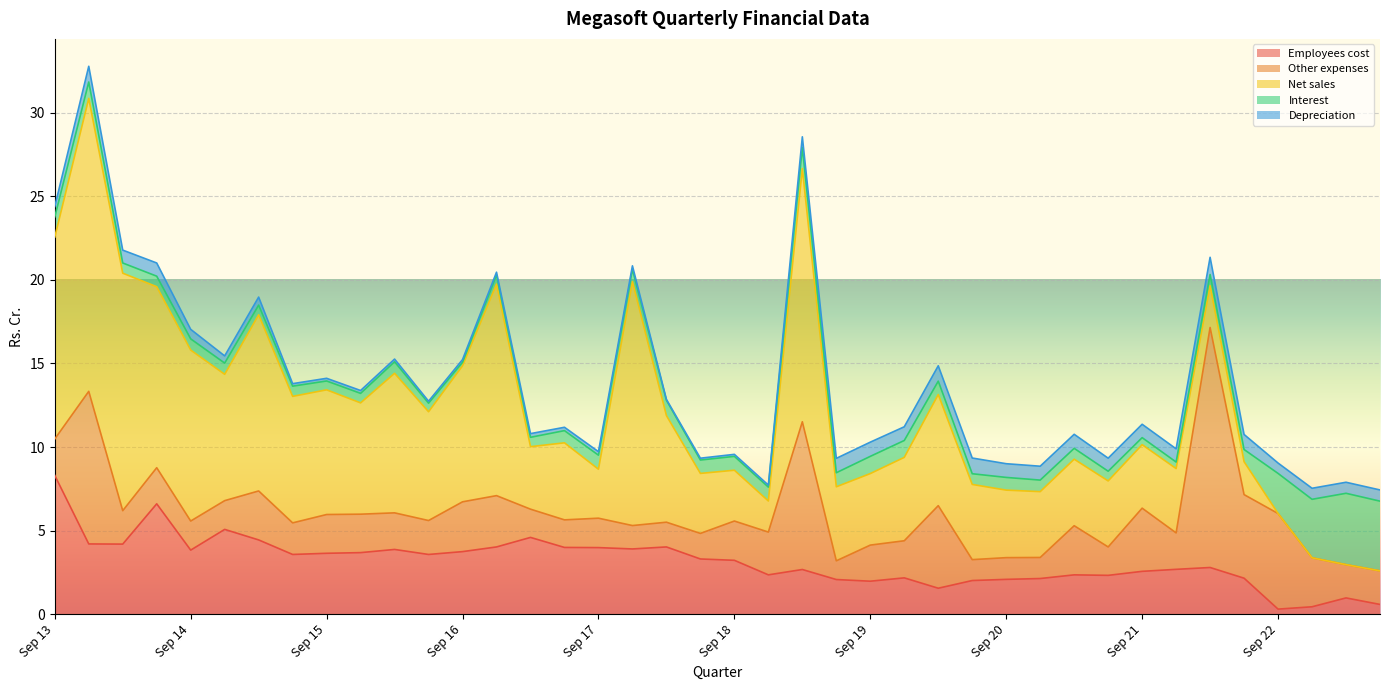

Does the chart display data point markers on the line(s)?

No